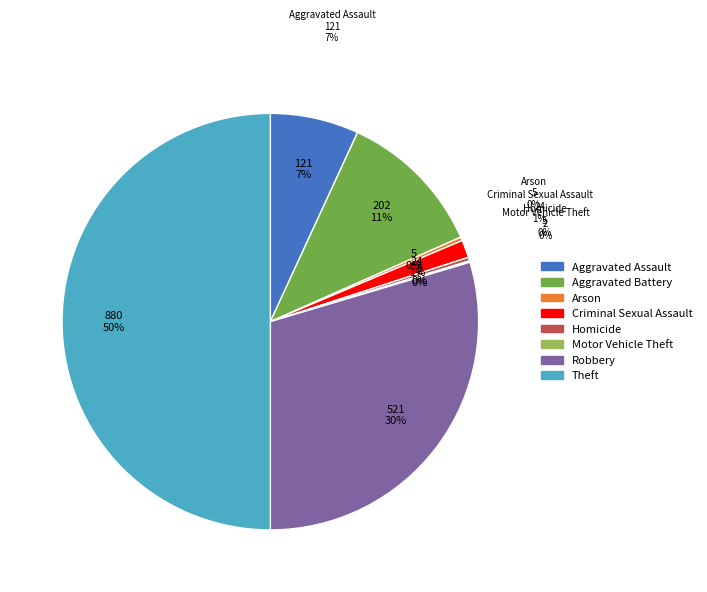

Combined, what portion of the pie is Criminal Sexual Assault and Robbery?

31.0%